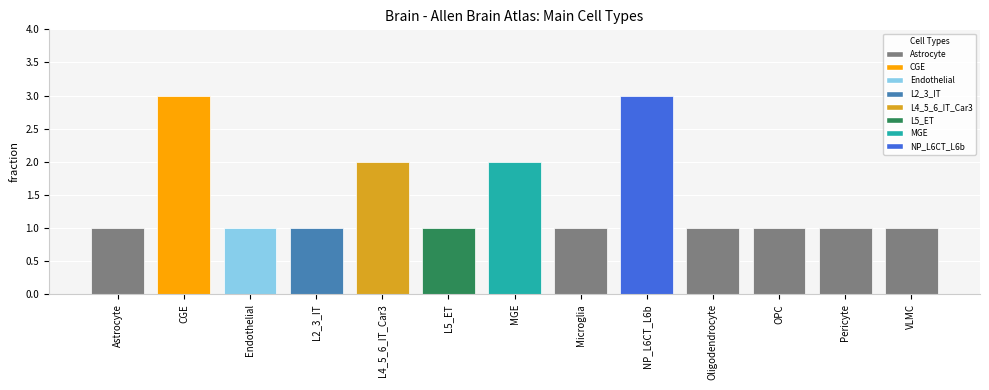

Reading left to right, transcribe all the data shown in this chart.

Astrocyte=1	CGE=3	Endothelial=1	L2_3_IT=1	L4_5_6_IT_Car3=2	L5_ET=1	MGE=2	Microglia=1	NP_L6CT_L6b=3	Oligodendrocyte=1	OPC=1	Pericyte=1	VLMC=1